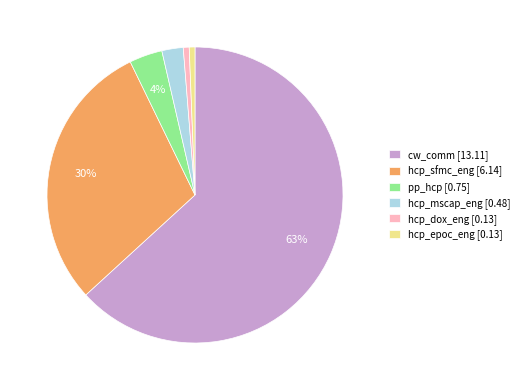

Which category has the biggest portion of the pie?

cw_comm [13.11]